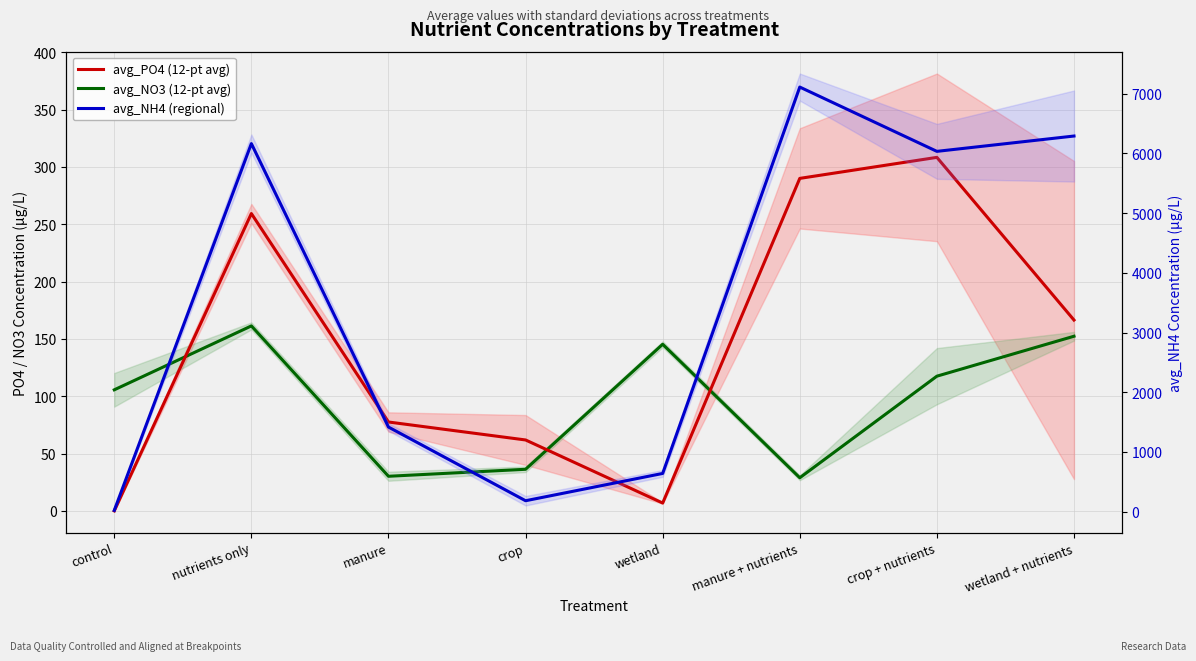

Is this an area chart (filled region under the line)?

No